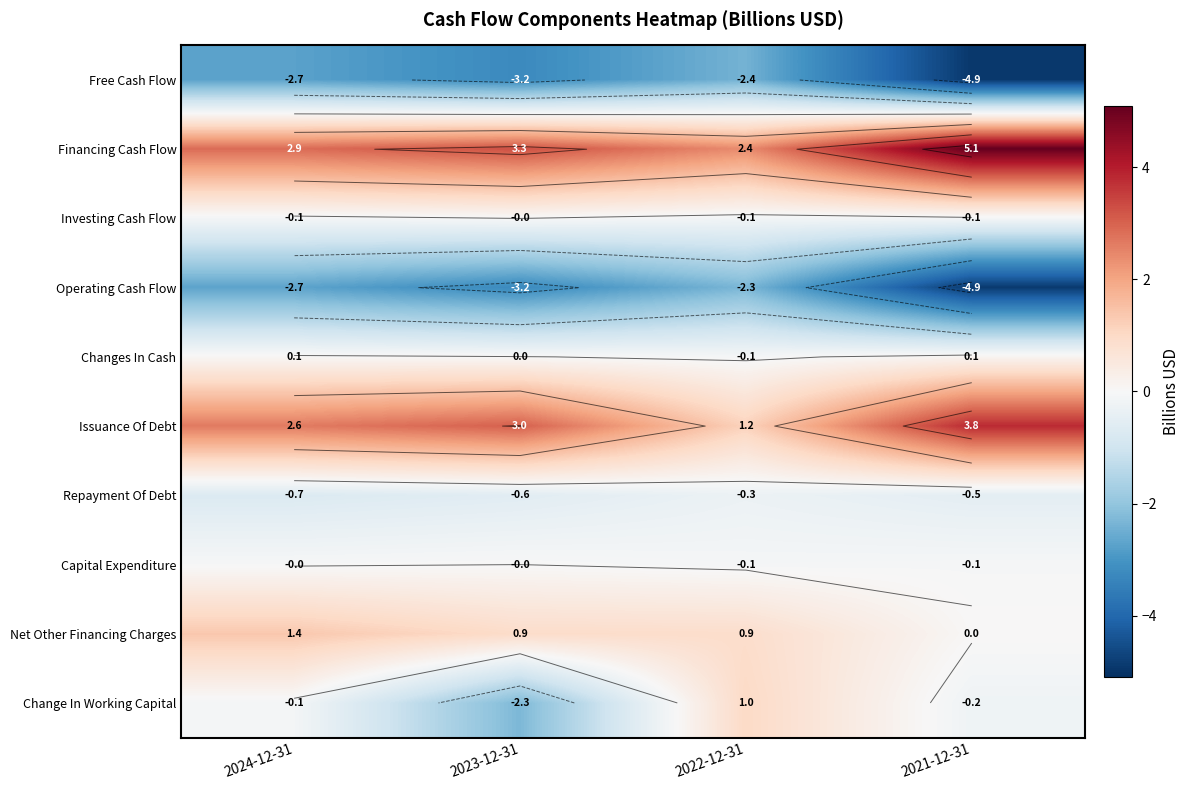

Which category has the lowest value across all series?

2021-12-31